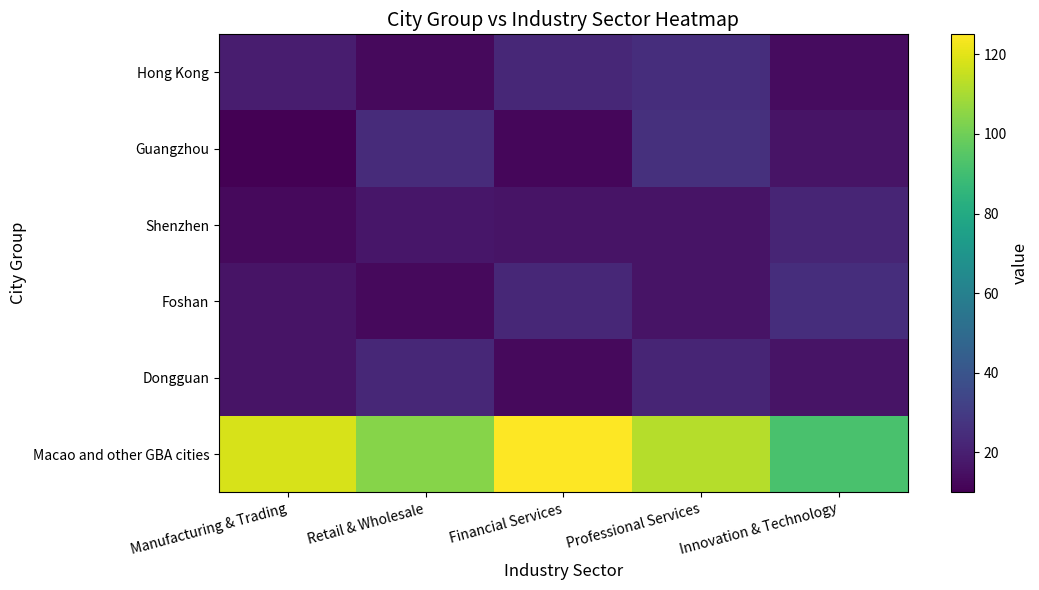

List the series in order of their peak value, highest first.

Macao and other GBA cities, Guangzhou, Hong Kong, Foshan, Dongguan, Shenzhen